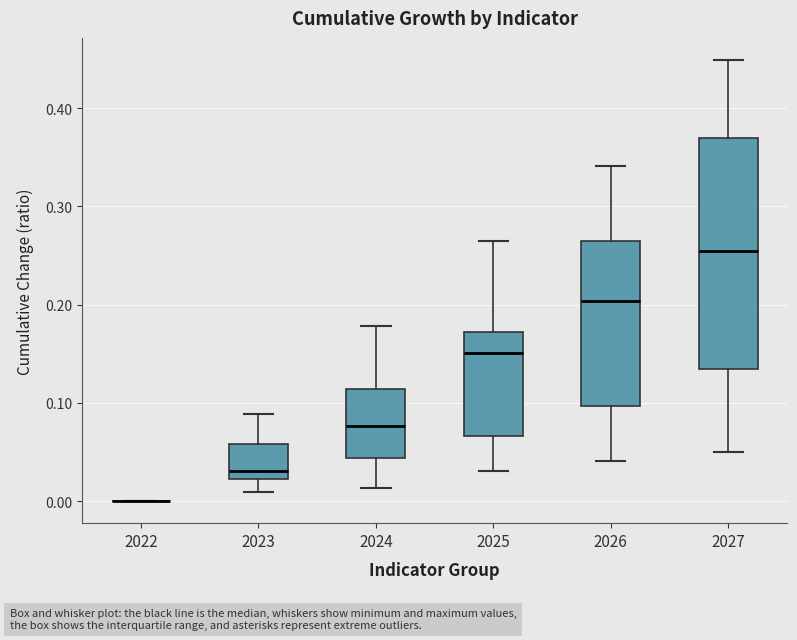

Comparing the boxes themselves (not the whiskers), which one is the tallest?

2027